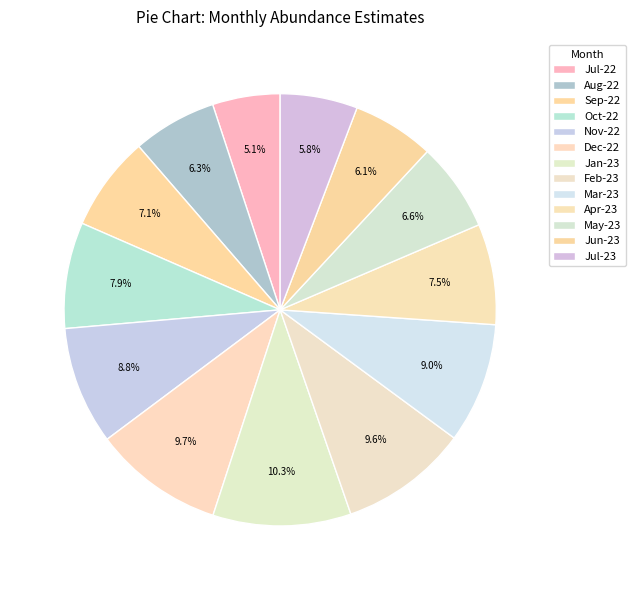

How many segments does this pie chart have?

13